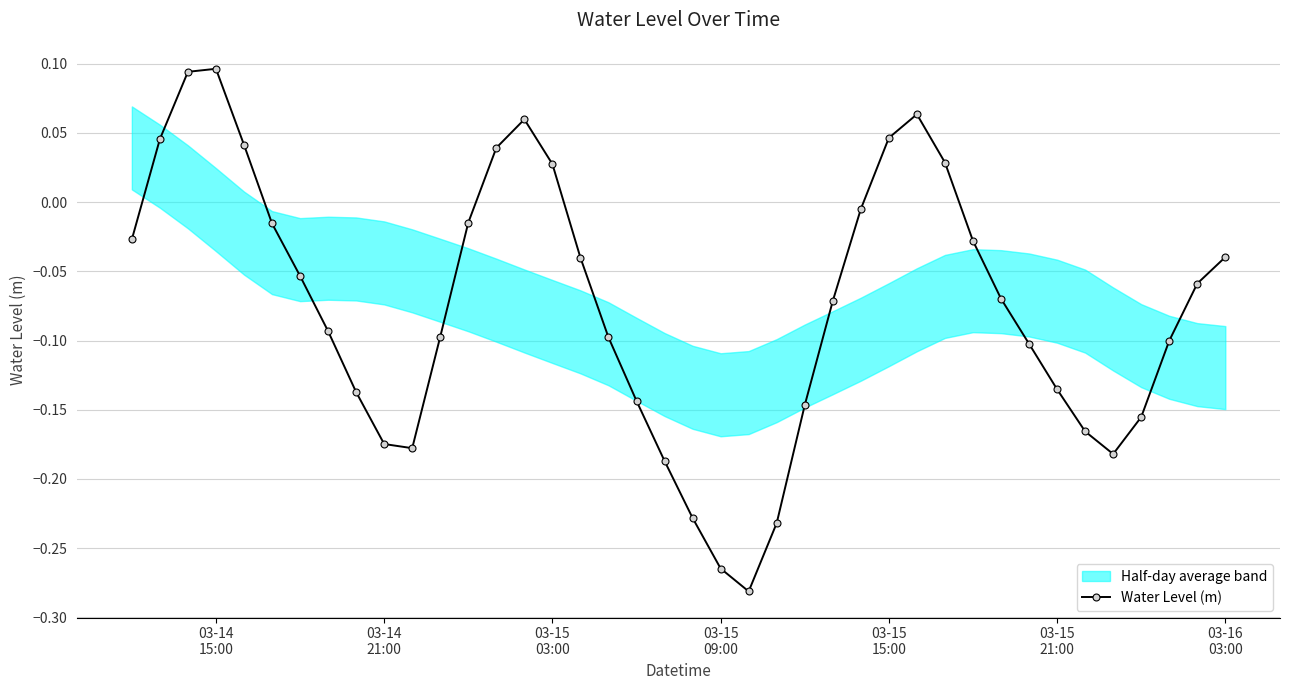

How many interior local valleys does the Water Level (m) series have?

3